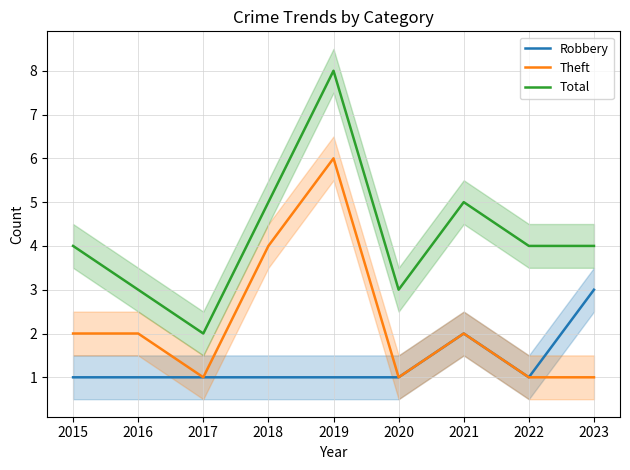

Is the value of Total at 2015 greater than the value of Robbery at 2016?

Yes